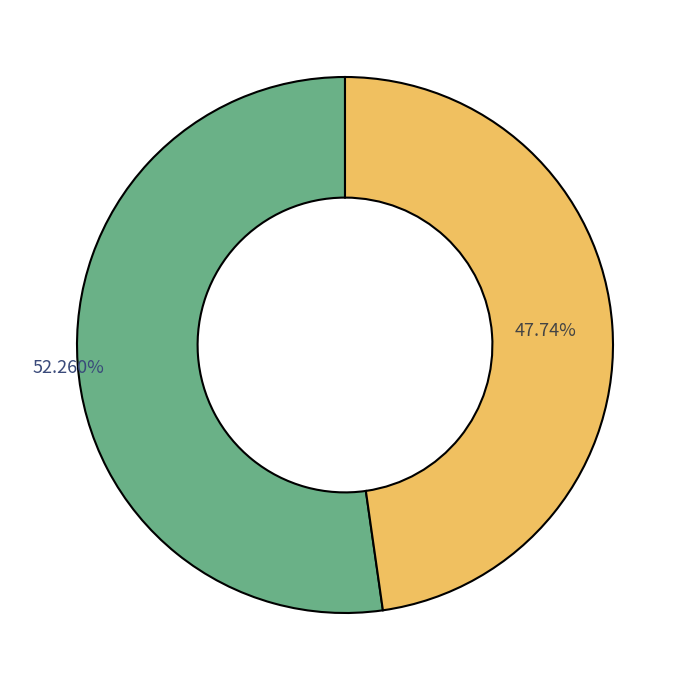

Does any single category account for the majority?

Yes